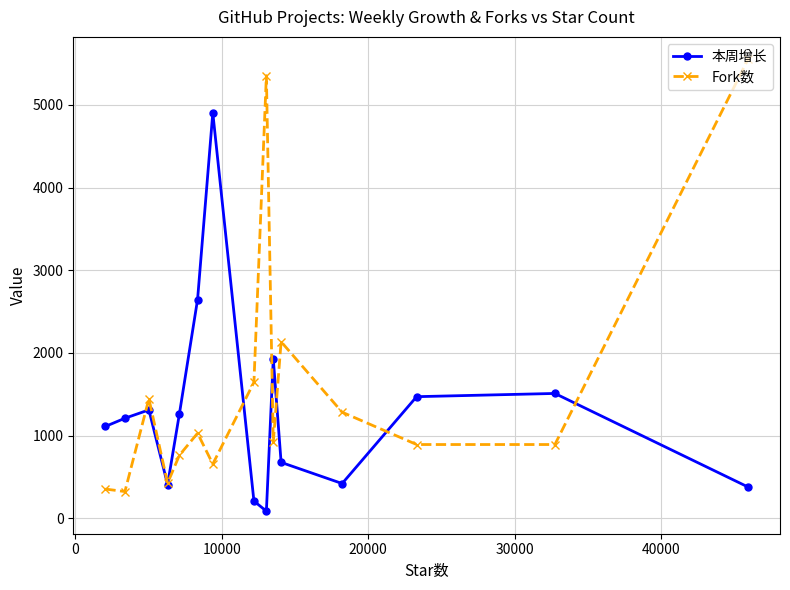

Which series has the largest total across all categories?

Fork数